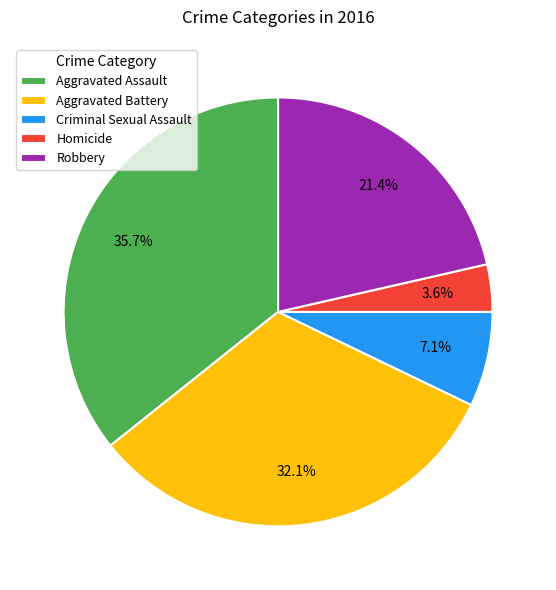

What percentage is NOT represented by Robbery?

78.6%